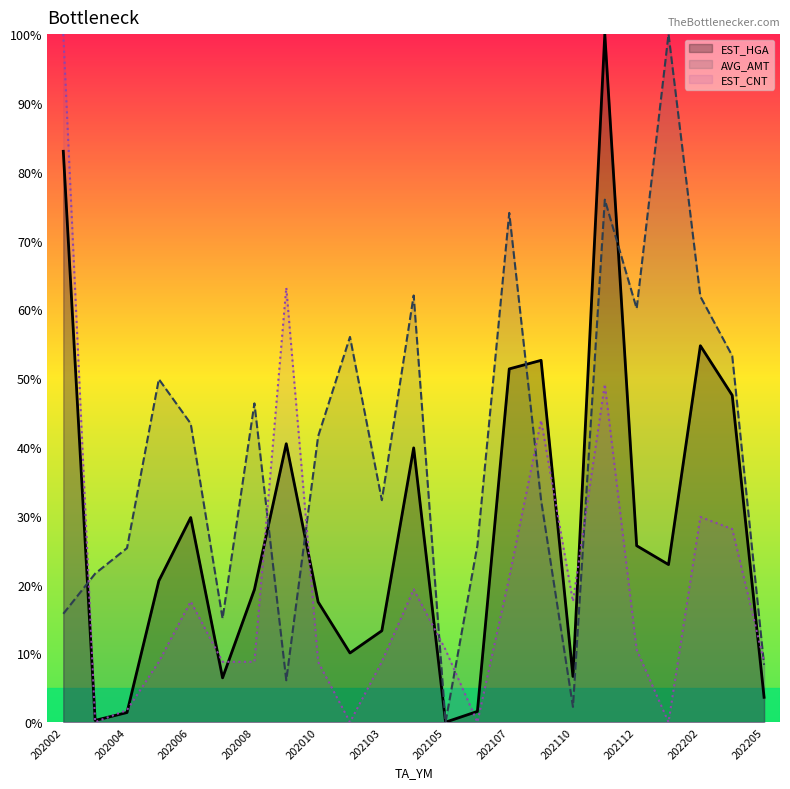

Rank the series by their maximum value, from lowest to highest.

EST_HGA, AVG_AMT, EST_CNT